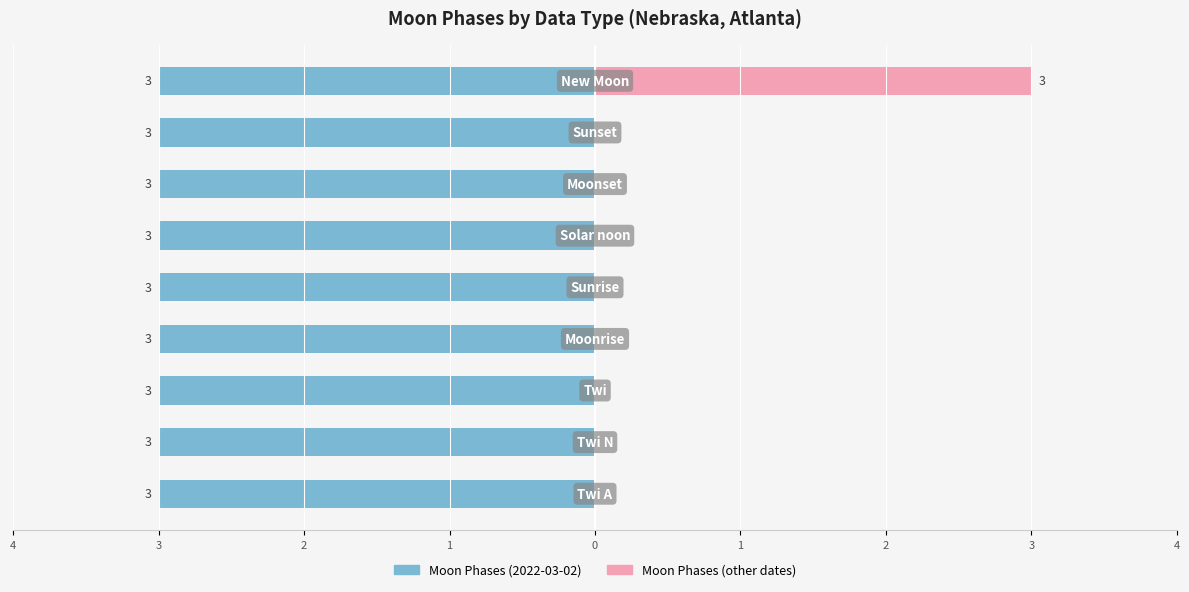

What is the difference between the maximum and minimum values in the Moon Phases (other) series?

3.0